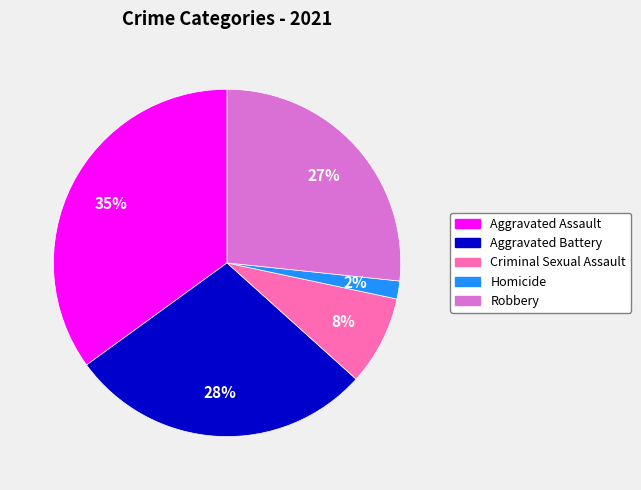

Is the sum of Homicide and Criminal Sexual Assault greater than half?

No